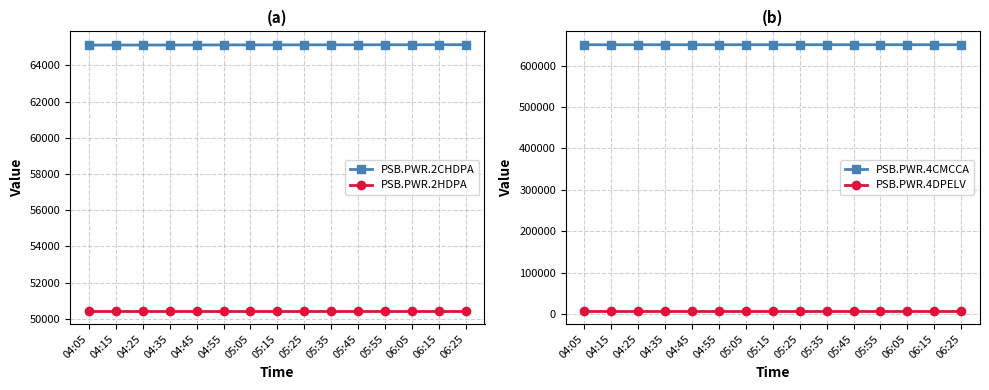

Count the number of data series in this chart.

4